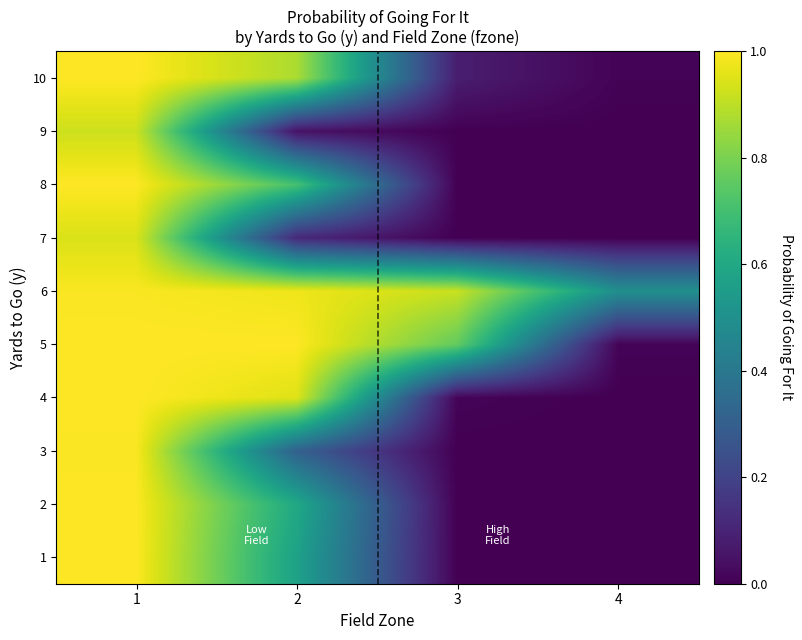

Rank the series at 2 from highest to lowest value.

5, 6, 4, 10, 8, 2, 1, 3, 7, 9